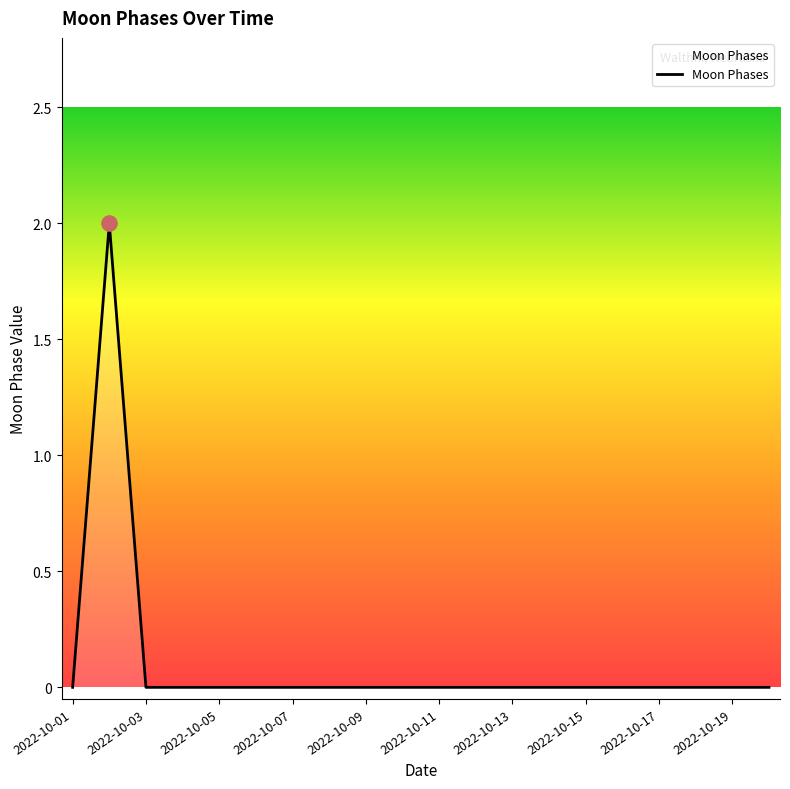

Is this an area chart (filled region under the line)?

Yes